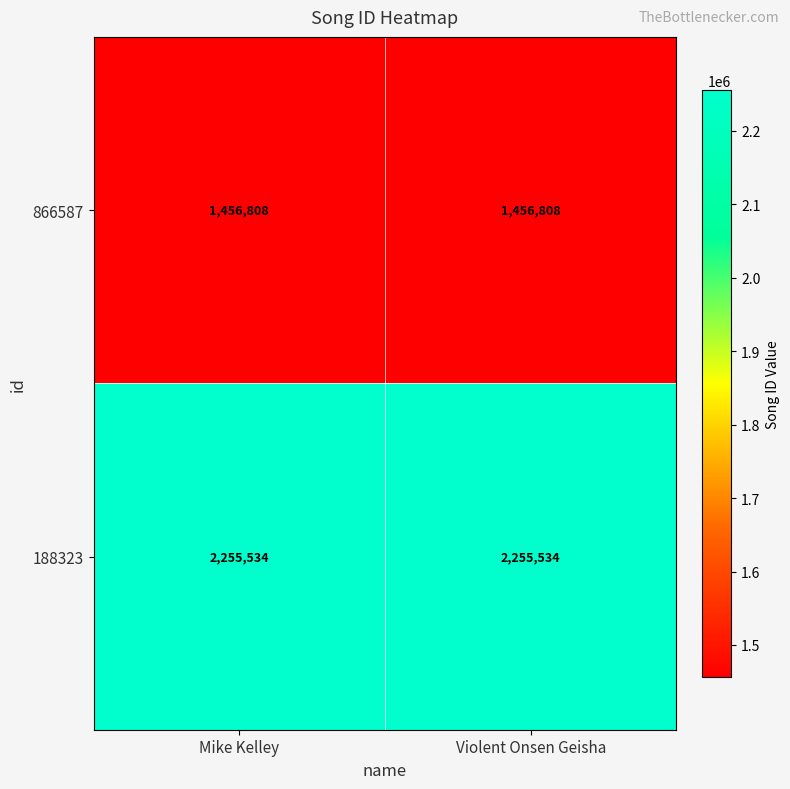

The 188323 series shows 3153683 at Mike Kelley. True or false?

False